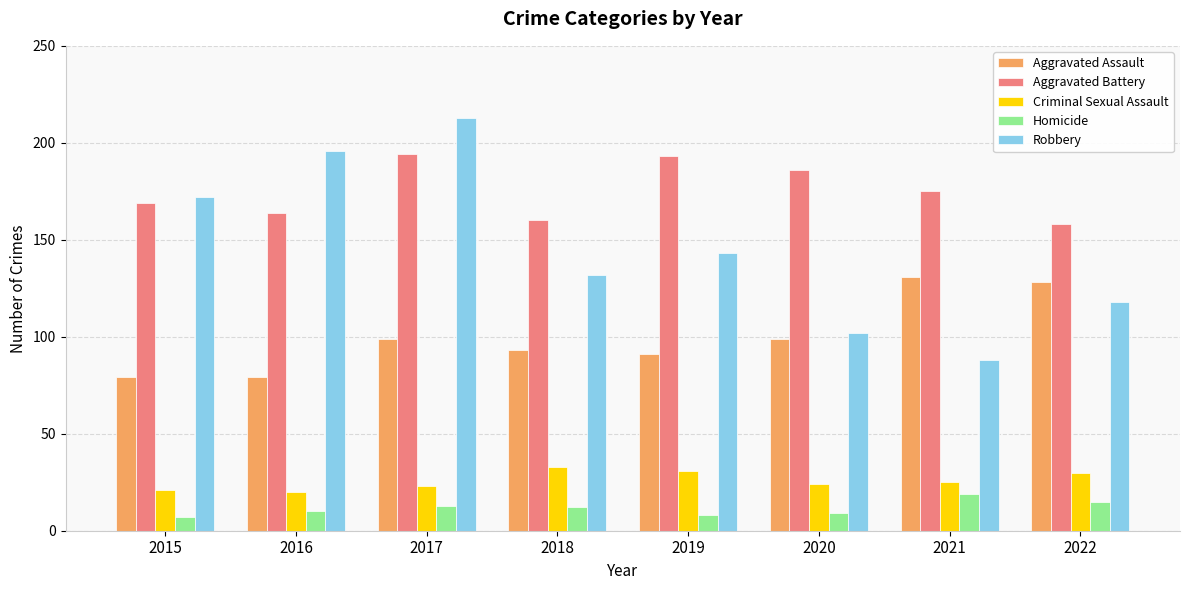

How many values in the Robbery series are below 143?

4